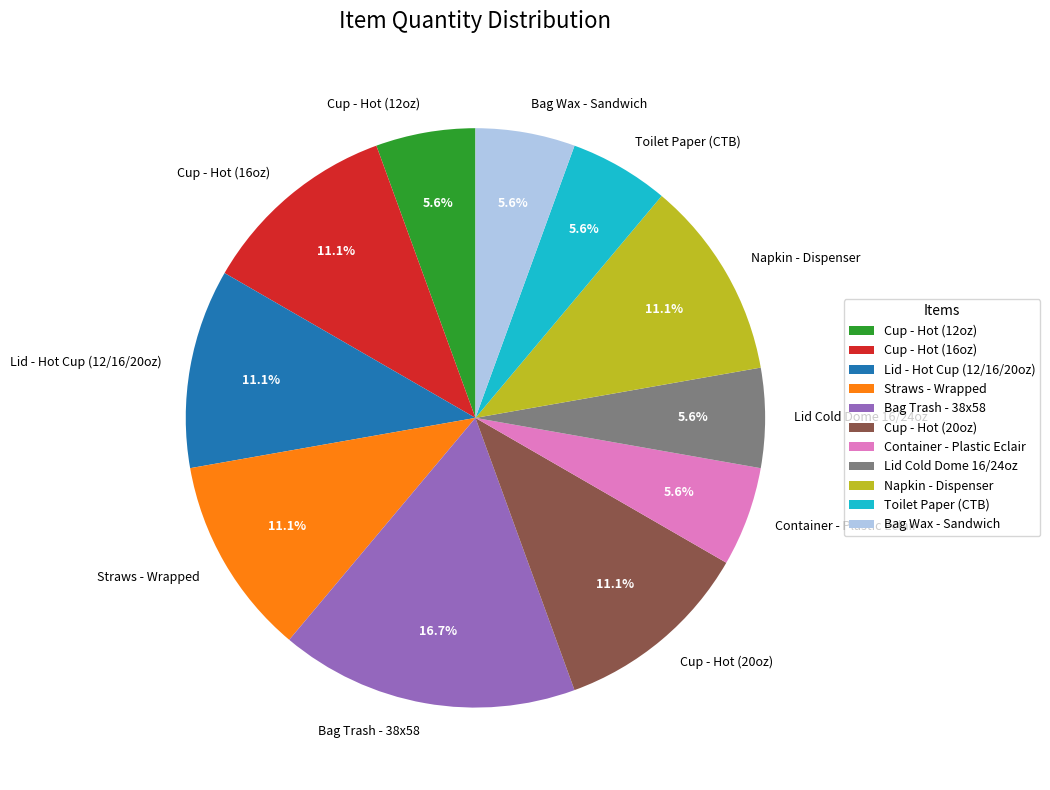

The Bag Trash - 38x58 slice represents 17% of the pie. True or false?

True